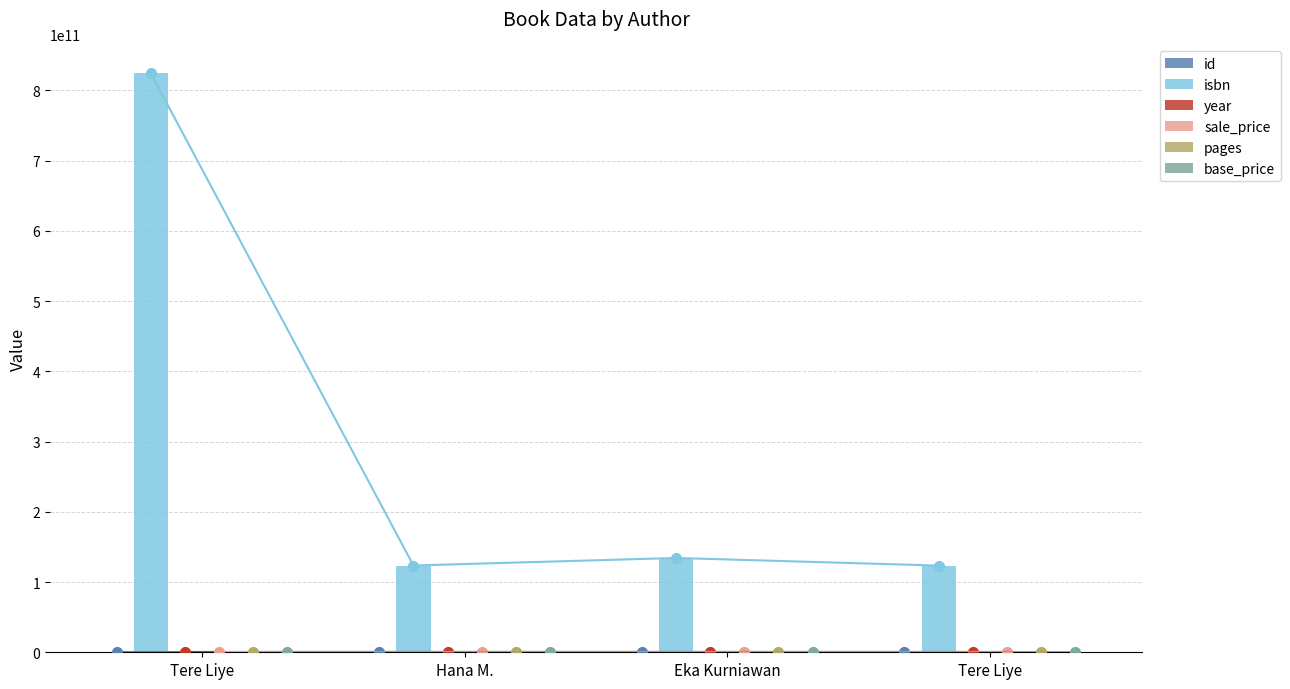

Is the value of pages at Hana M. greater than the value of year at Tere Liye?

No